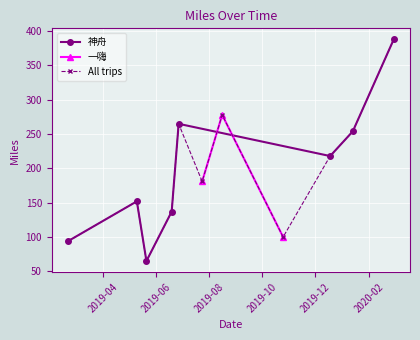

What position from the left is 2019-07-24?

6